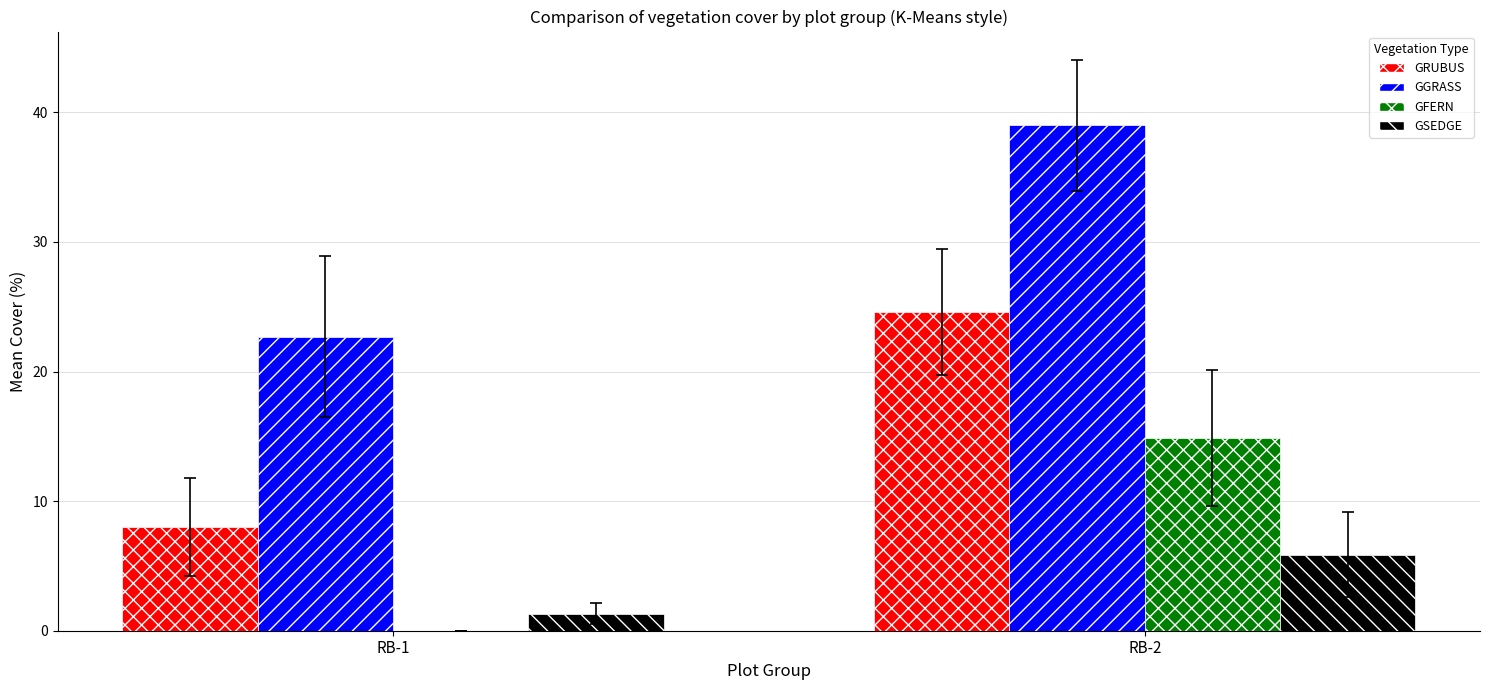

What is the greatest value displayed?

39.0